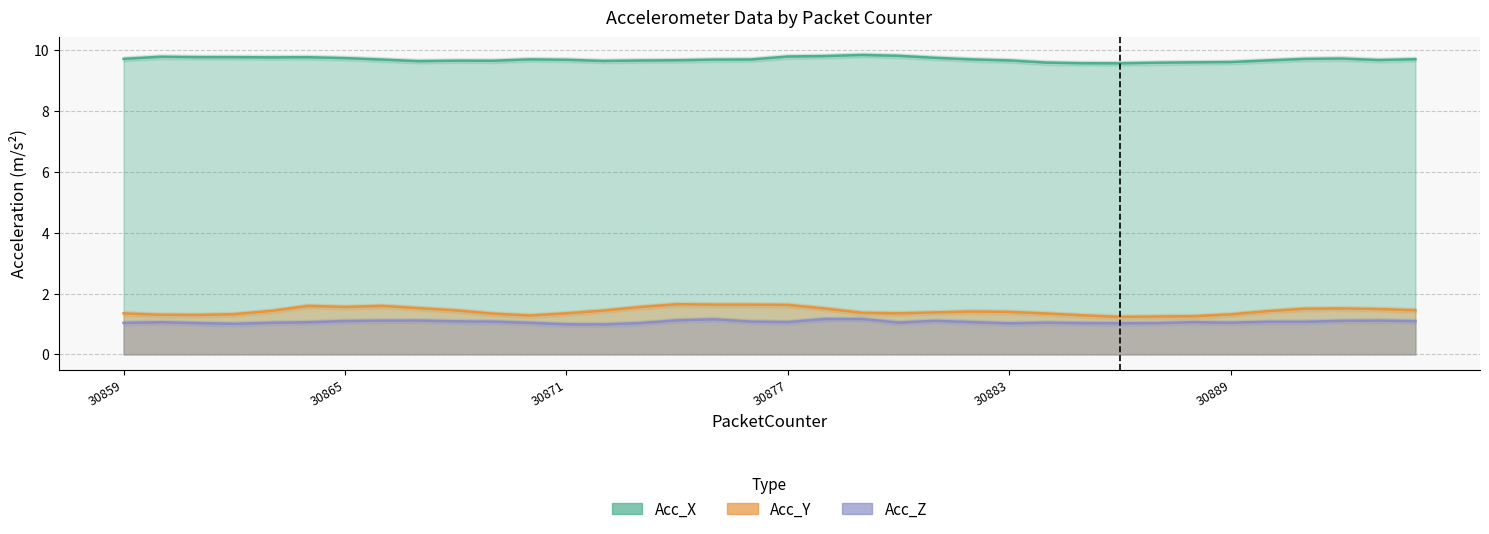

What is the maximum value for Acc_Z?

1.2